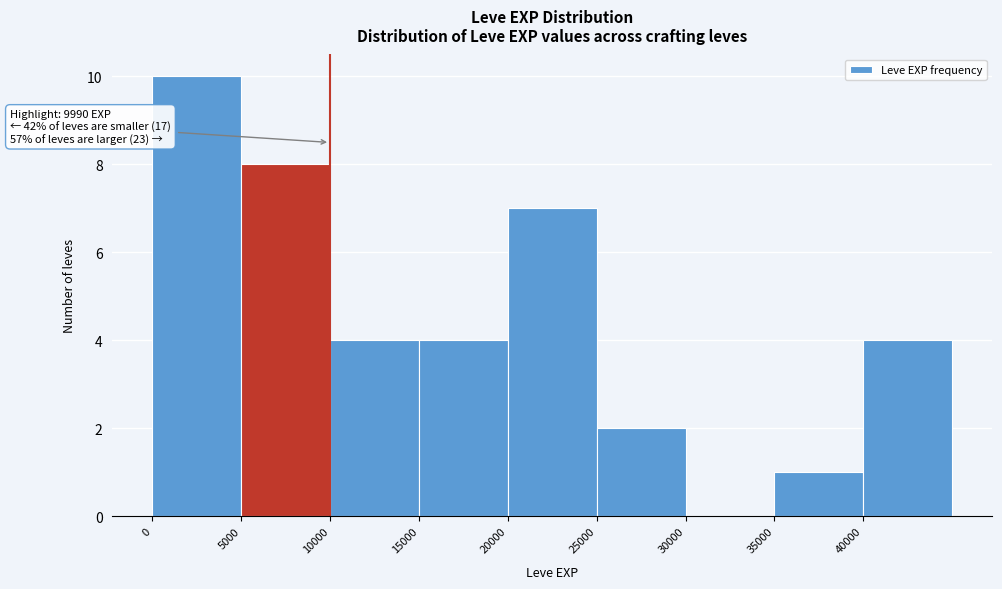

Over which range of the x-axis is the bar tallest?

0 to 5000